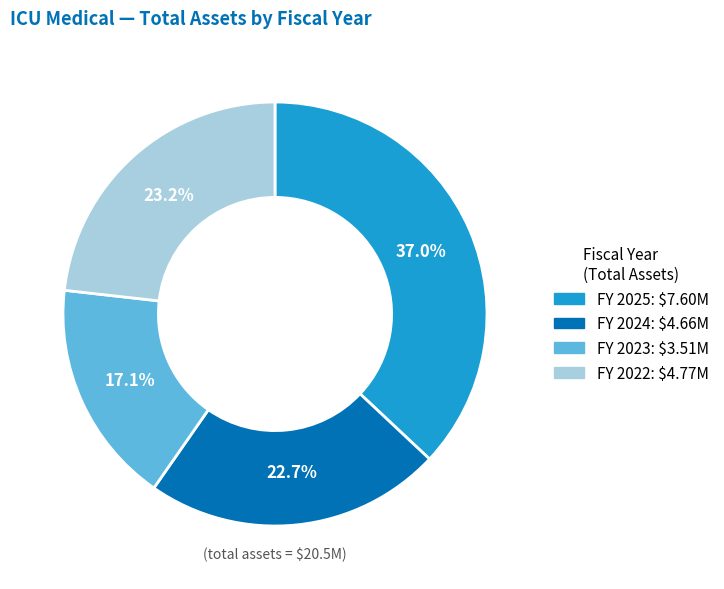

Does any single category account for the majority?

No